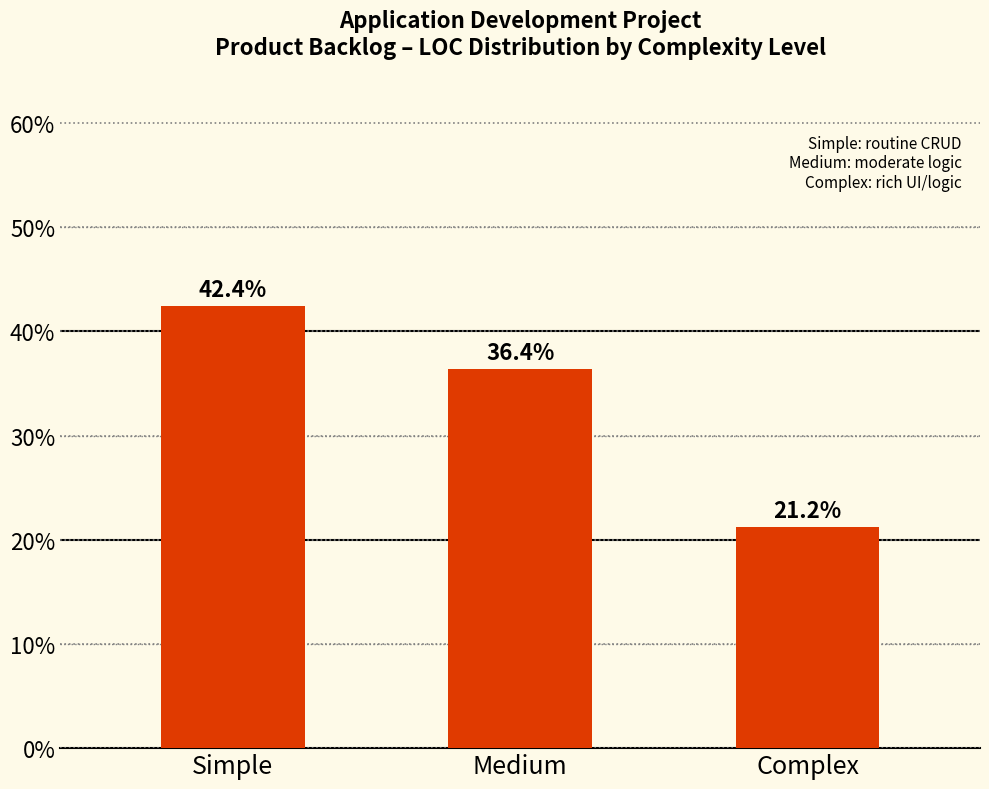

What is the label of the 1st bar from the left?

Simple